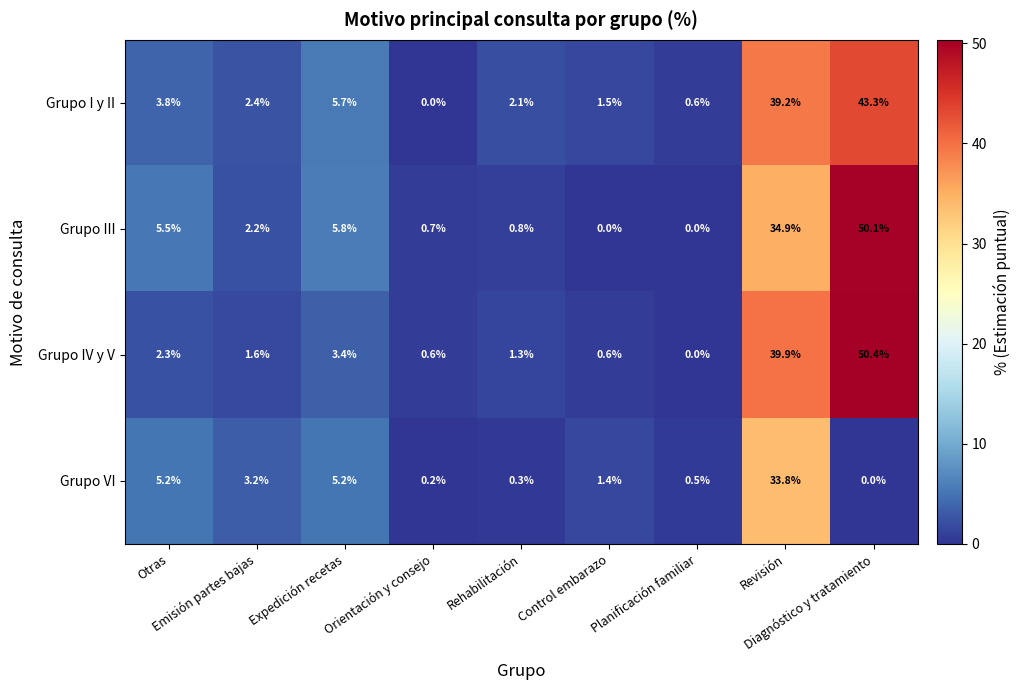

Rank the series by their maximum value, from highest to lowest.

Grupo IV y V, Grupo III, Grupo I y II, Grupo VI